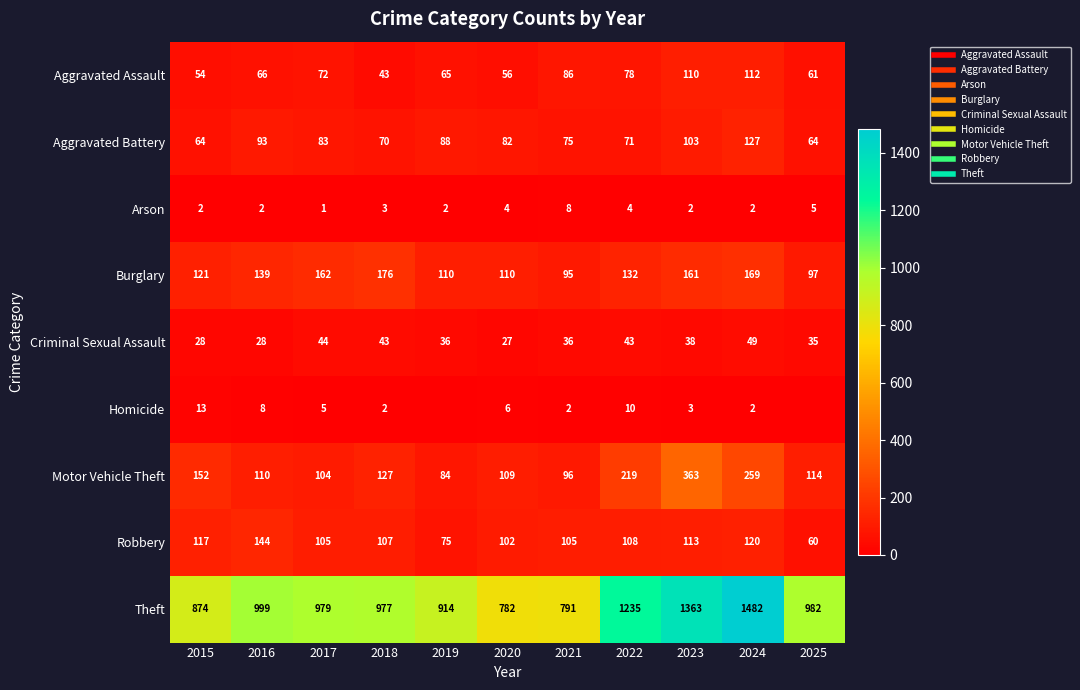

How many data points in Arson are less than 2?

1